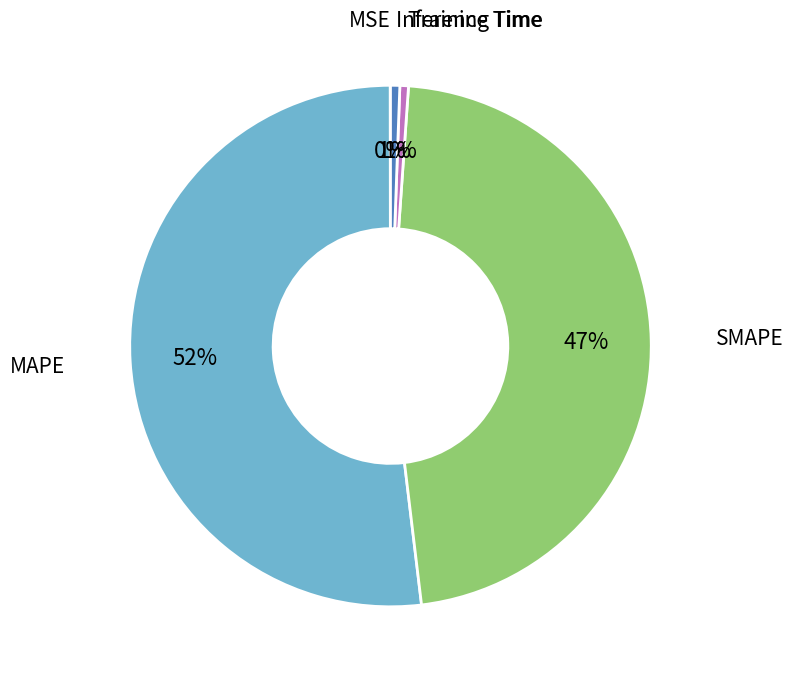

Is there any slice that represents more than half of the pie?

Yes